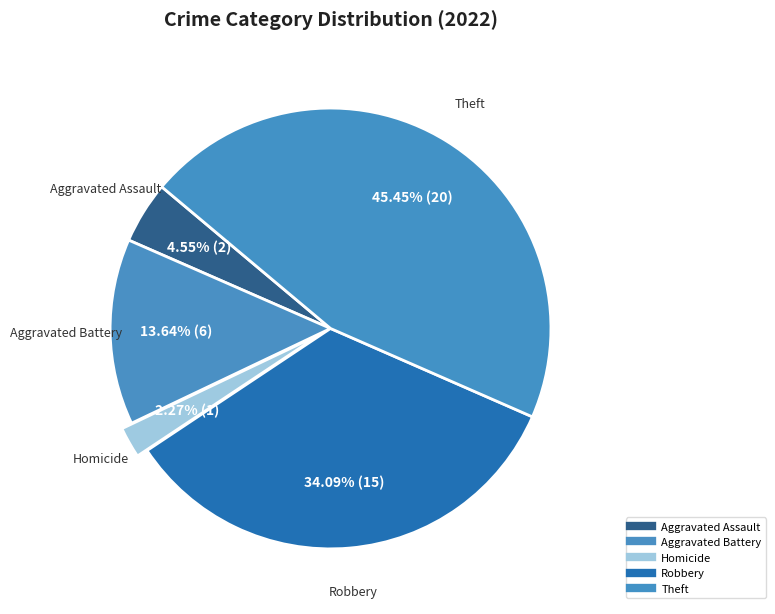

How many segments does this pie chart have?

5